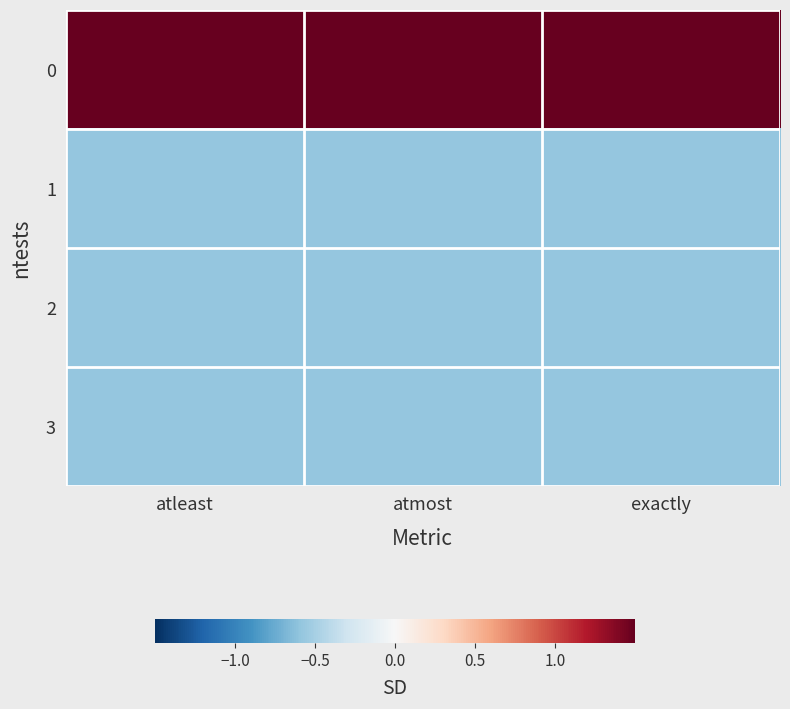

Reading left to right, list all the values displayed in this chart.

0: atleast=1.7	atmost=1.7	exactly=1.7
1: atleast=-0.6	atmost=-0.6	exactly=-0.6
2: atleast=-0.6	atmost=-0.6	exactly=-0.6
3: atleast=-0.6	atmost=-0.6	exactly=-0.6